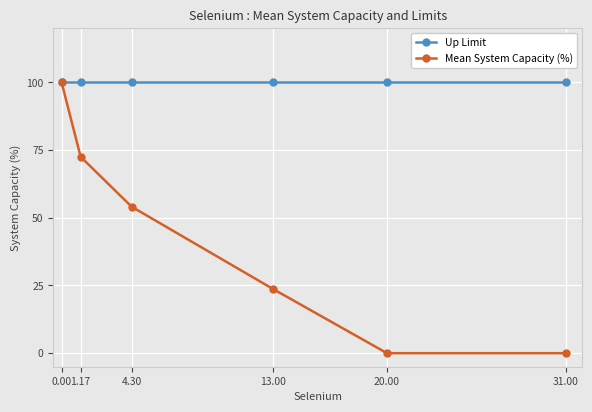

What position from the left is 4.30?

3